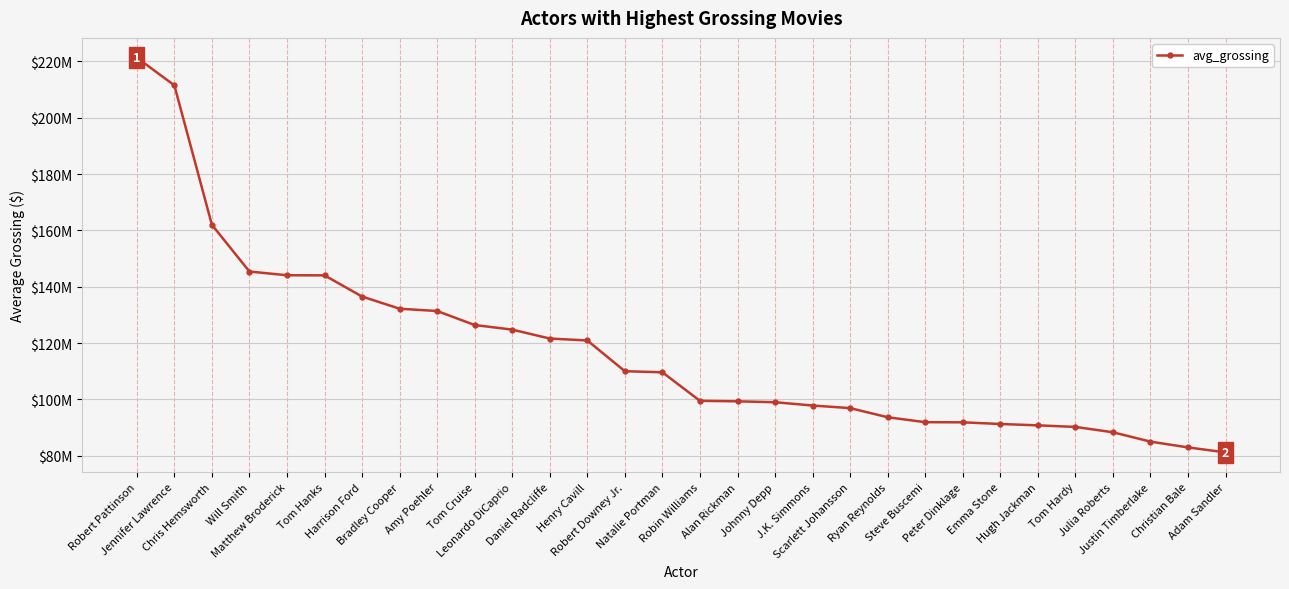

What is the ratio of the value at Harrison Ford to the value at Tom Hanks?

0.9